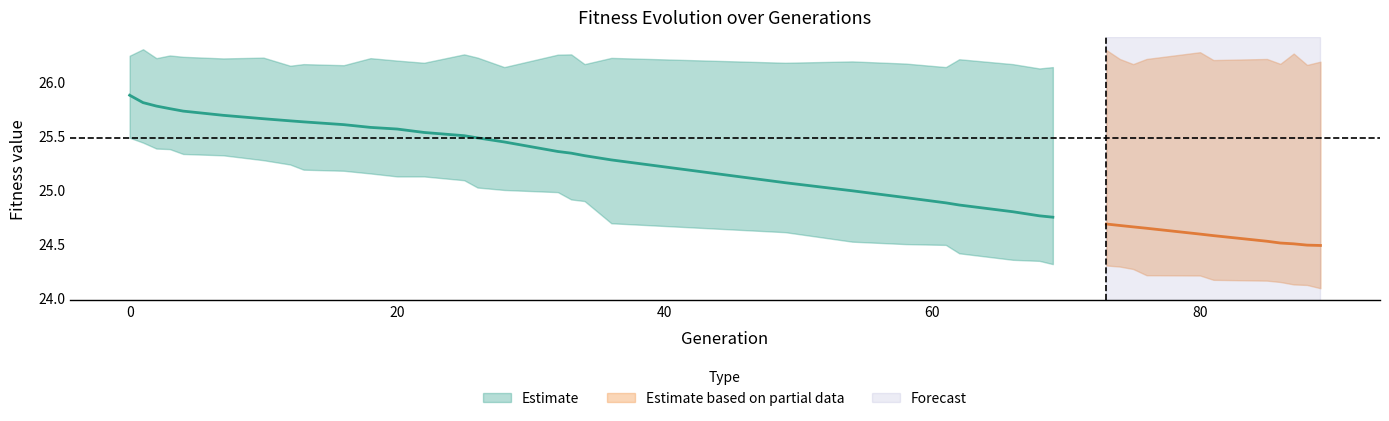

What is the greatest value displayed?

26.3